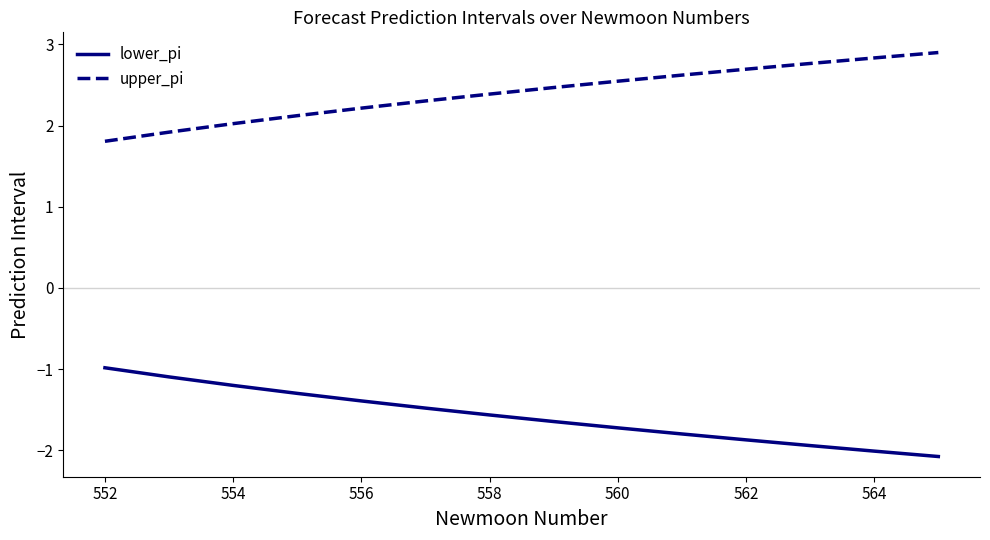

What is the greatest value displayed?

2.9